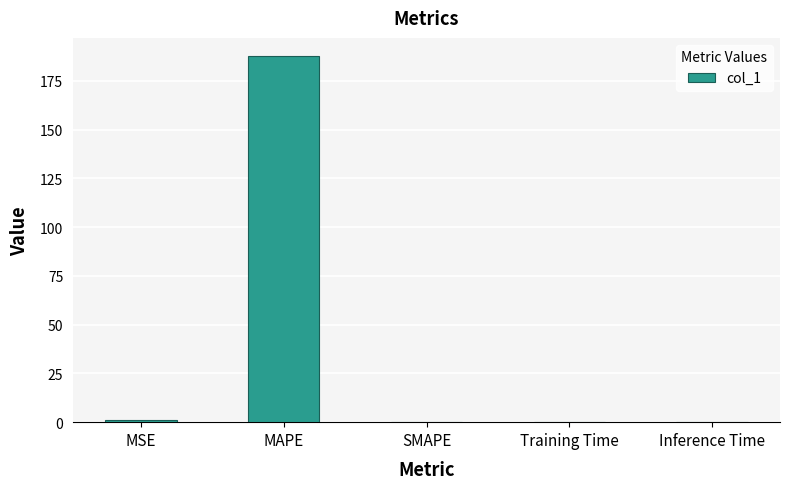

What is the greatest value displayed?

187.7